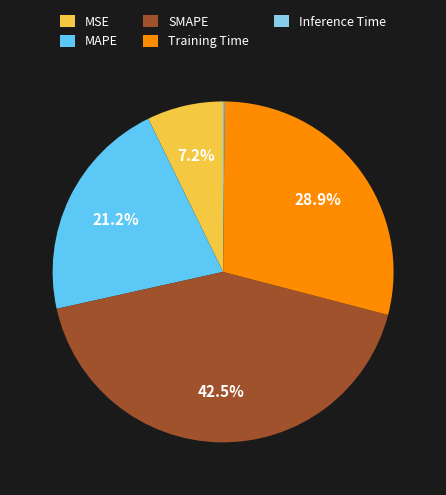

Combined, what portion of the pie is Training Time and MSE?

36.1%